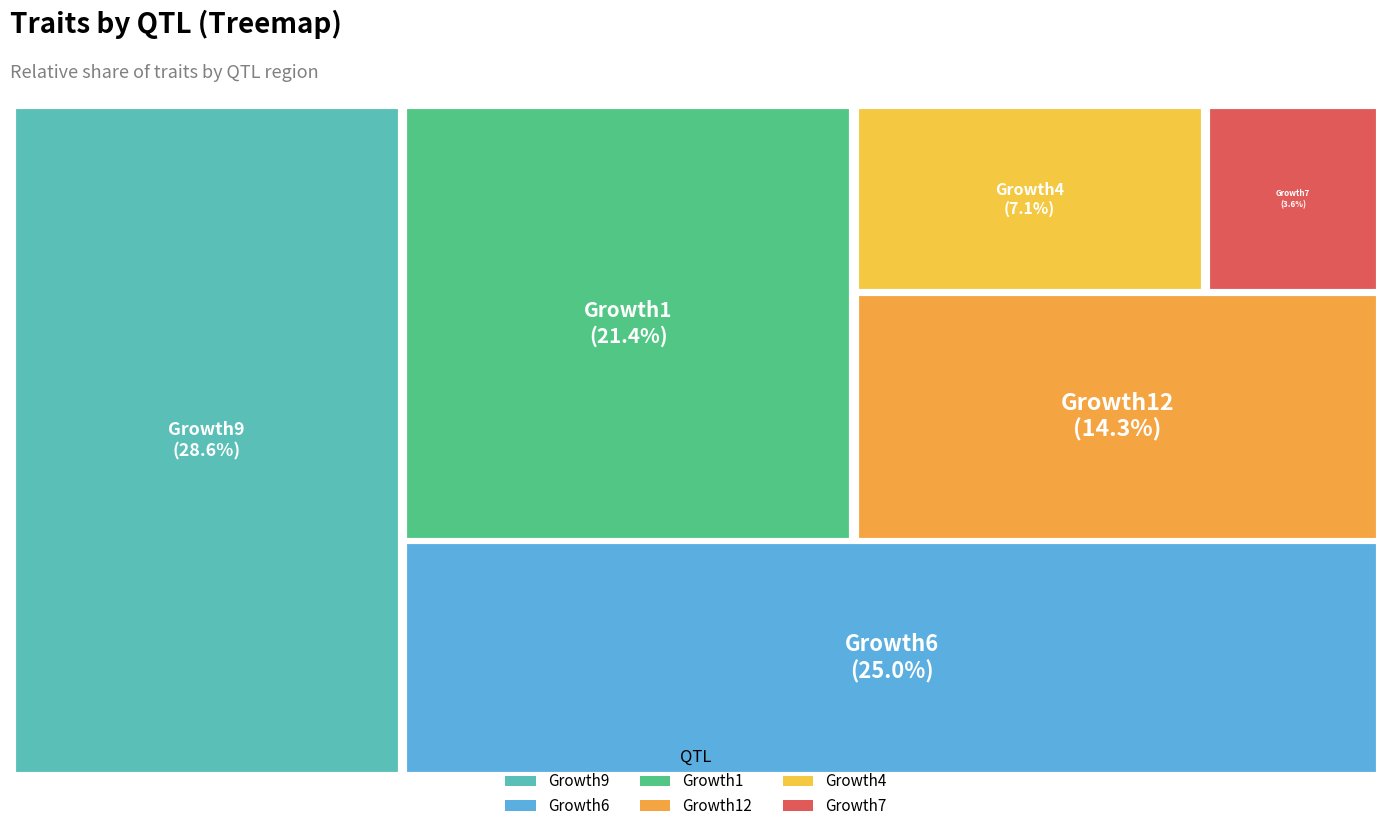

Which slice is the largest?

Growth9